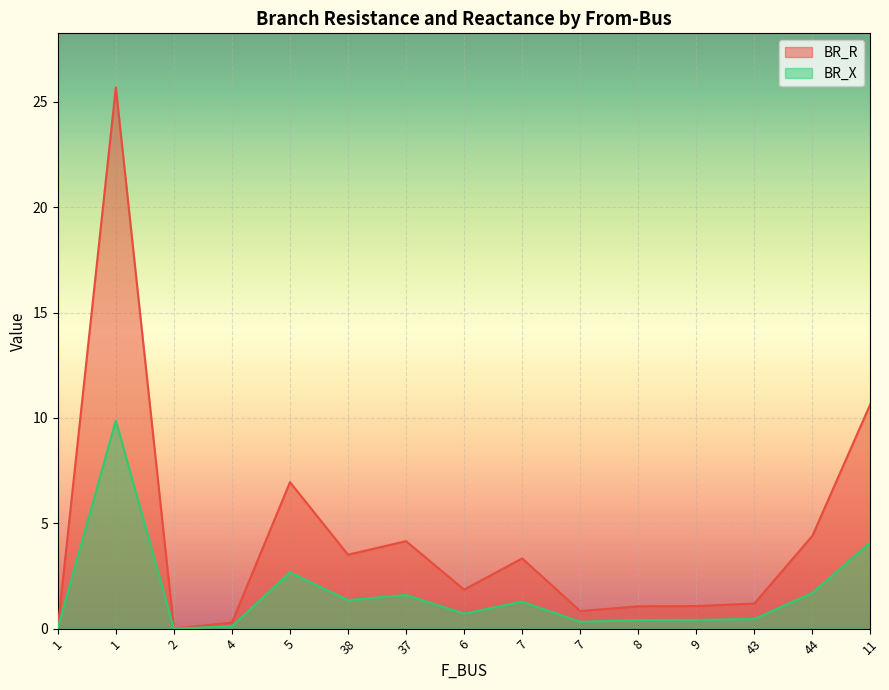

At which label does BR_R first exceed 1?

1